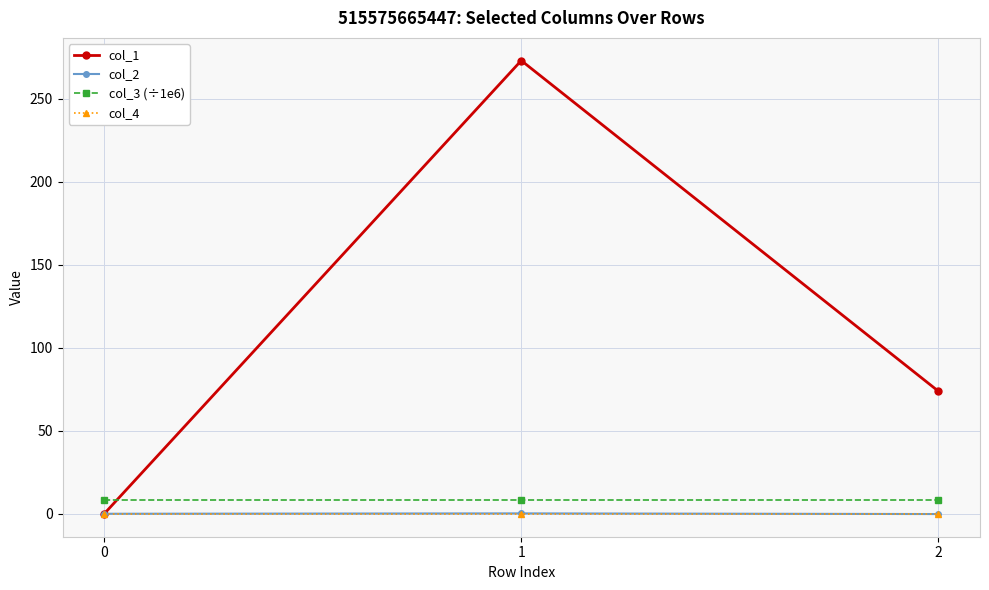

The value of col_3 (÷1e6) at 0 is 8.4. True or false?

True